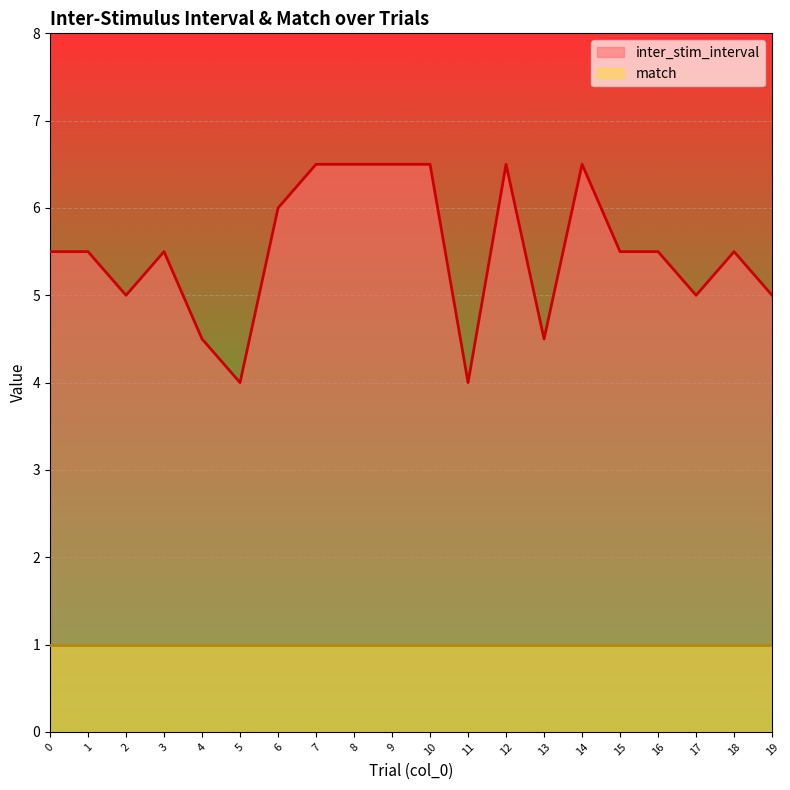

How many data points are less than 5?

4